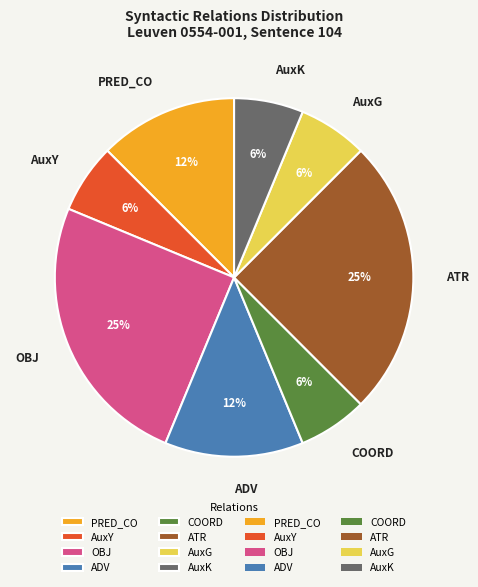

True or false: COORD accounts for 6% of the total.

True